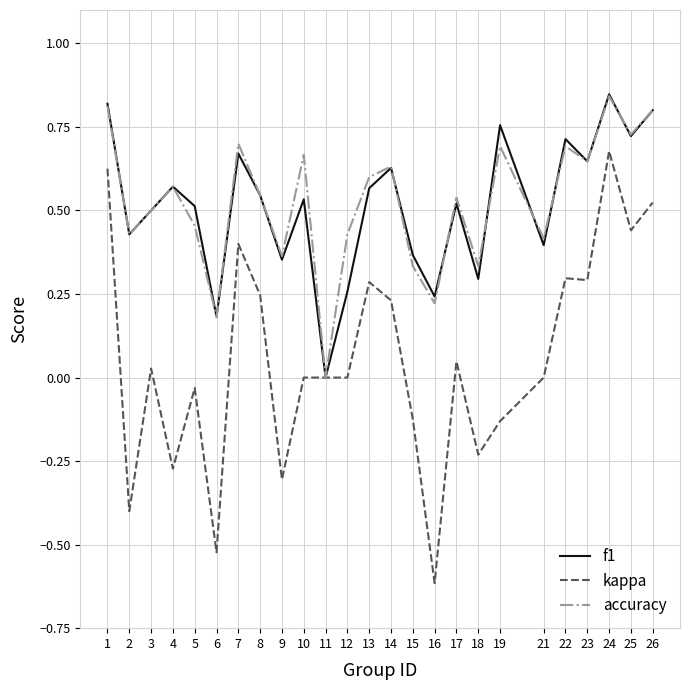

Is the value of accuracy at 22 greater than the value of f1 at 23?

Yes